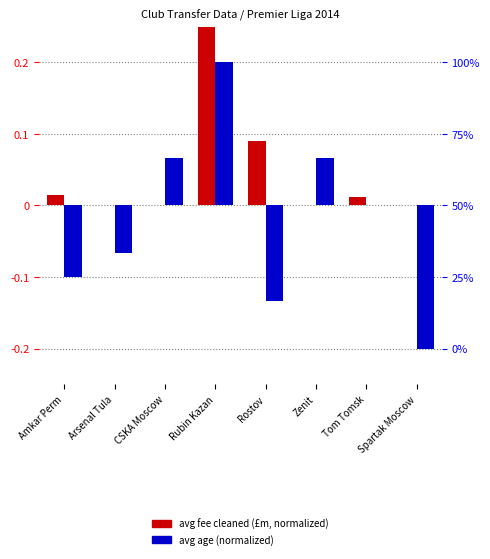

List the series in order of their overall mean, highest first.

avg fee (millions £), avg age (normalized)